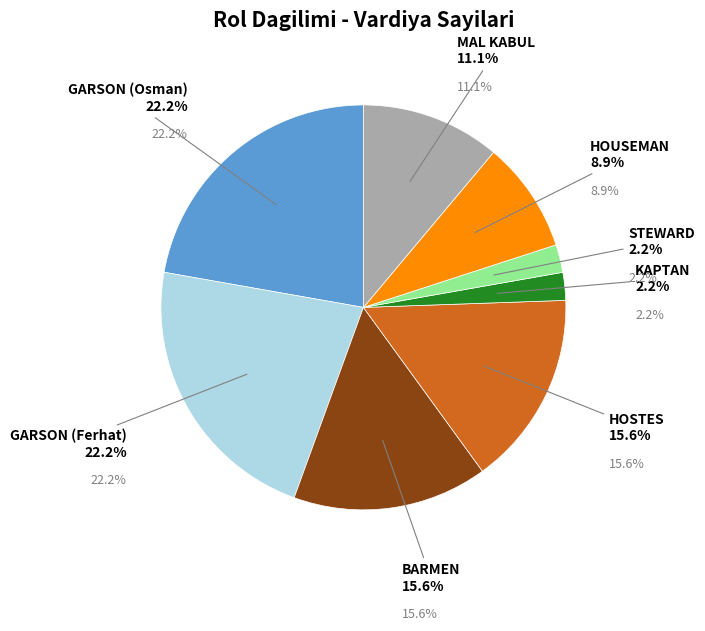

How many segments does this pie chart have?

8